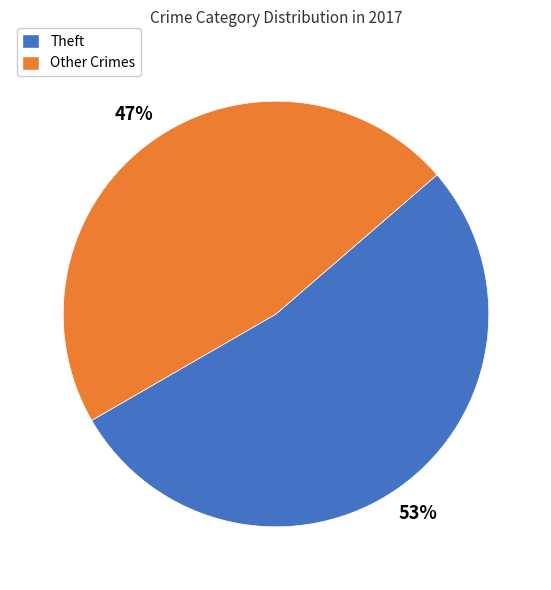

Which category has the biggest portion of the pie?

Theft